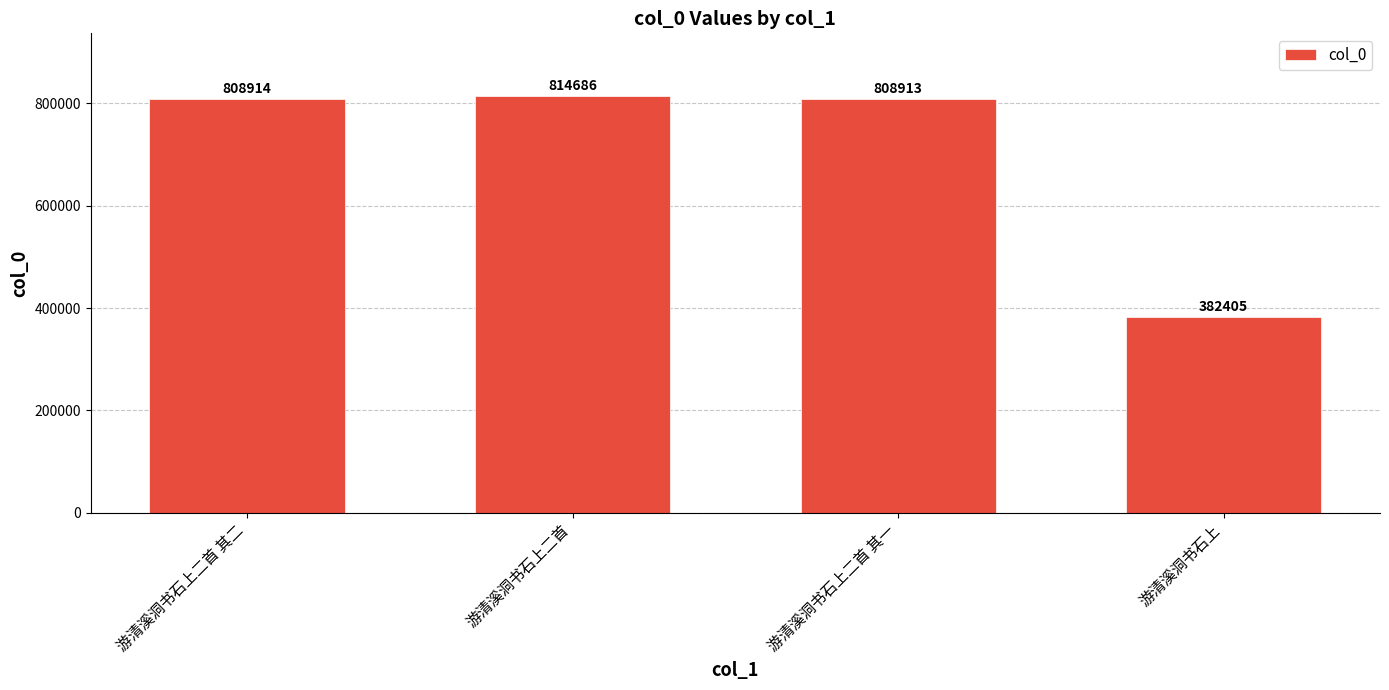

Are the bars grouped side by side (vs. stacked)?

No